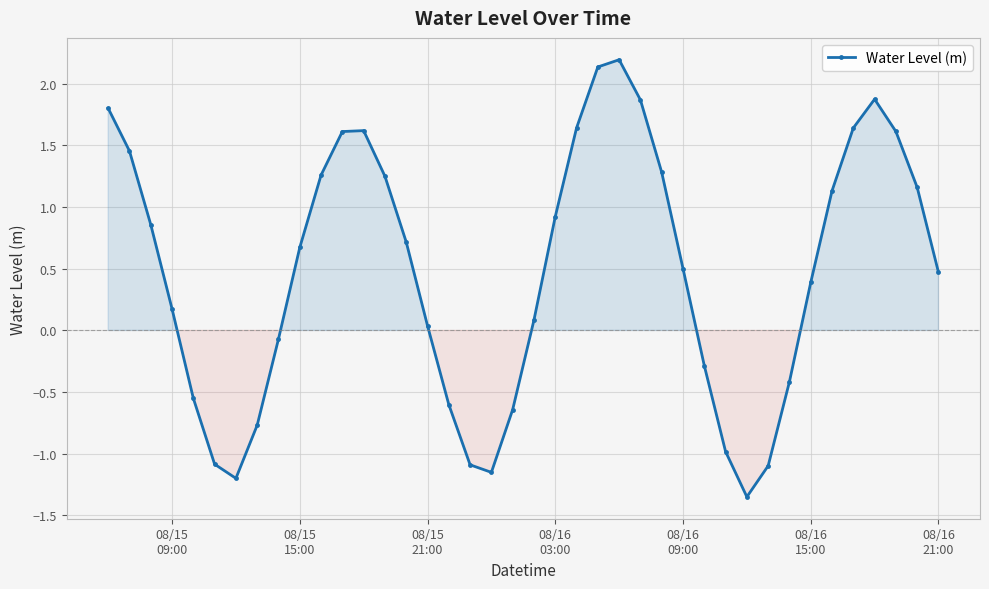

What is the greatest value displayed?

2.2